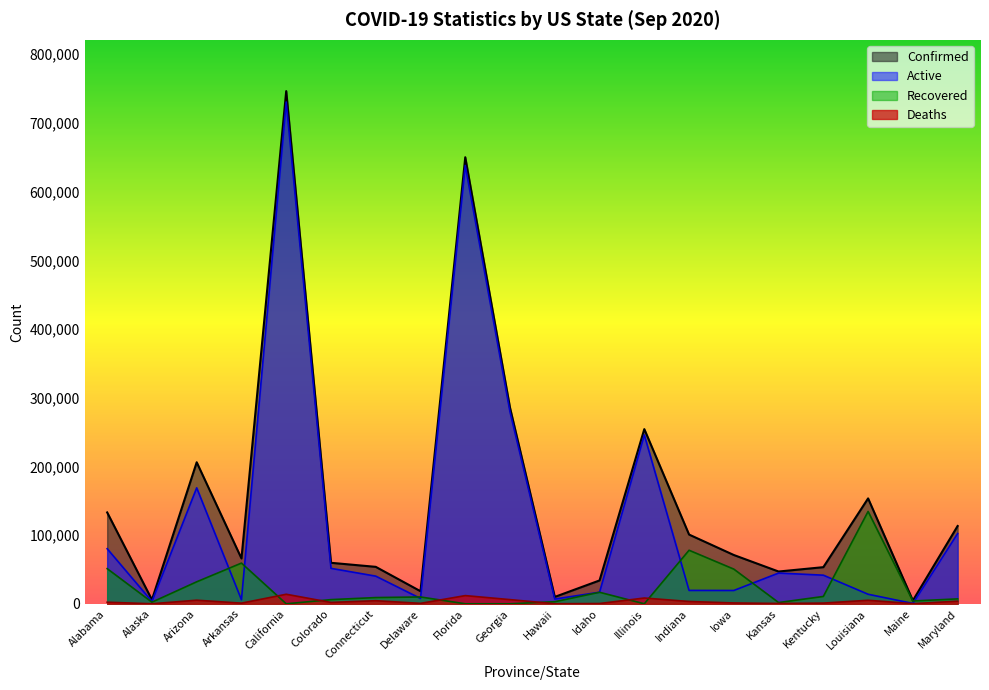

Which label corresponds to the smallest value in the chart?

California